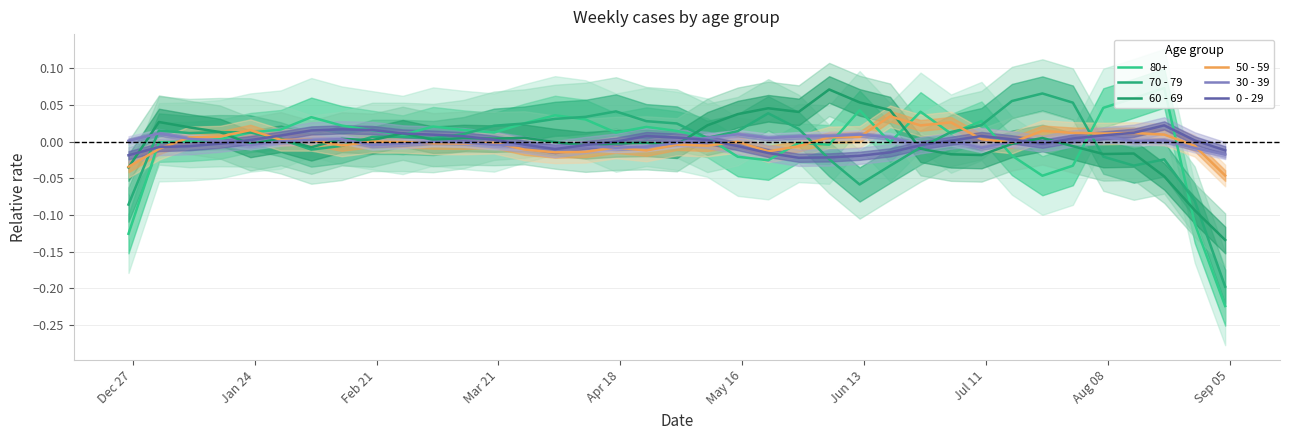

Which series has the largest total across all categories?

50 - 59